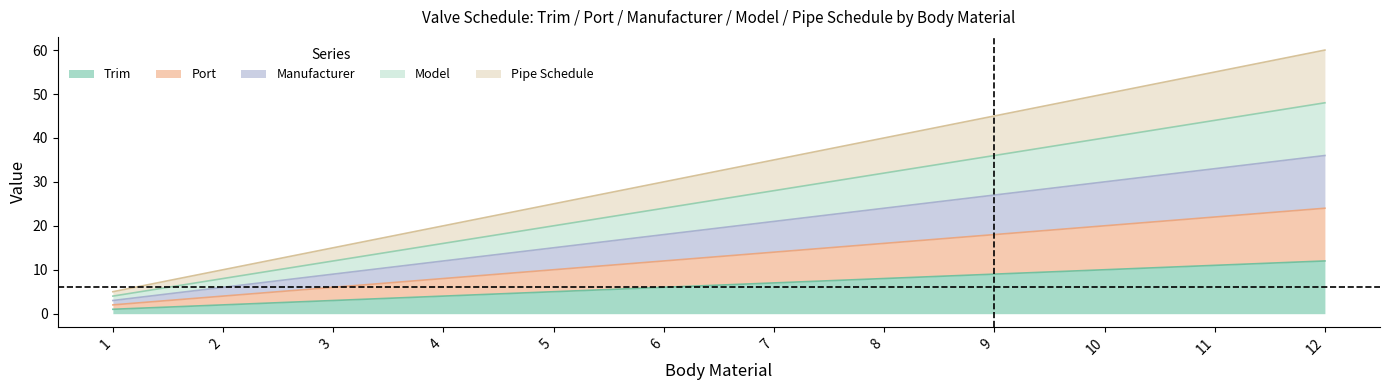

What is the lowest value of the Trim series?

1